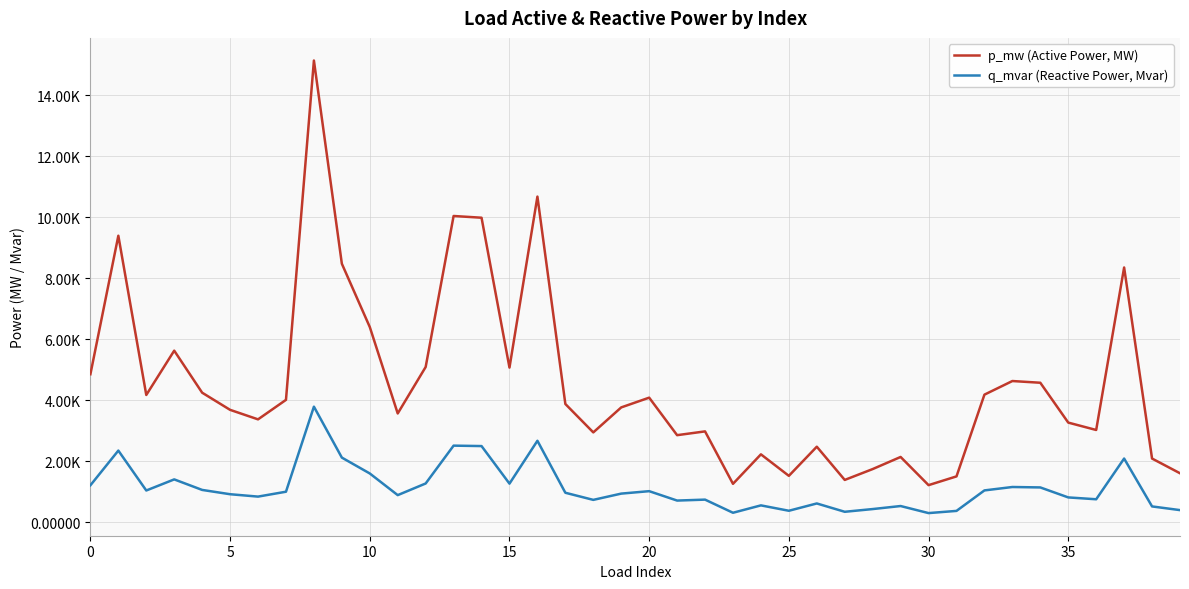

What is the label of the 5th point from the right?

35